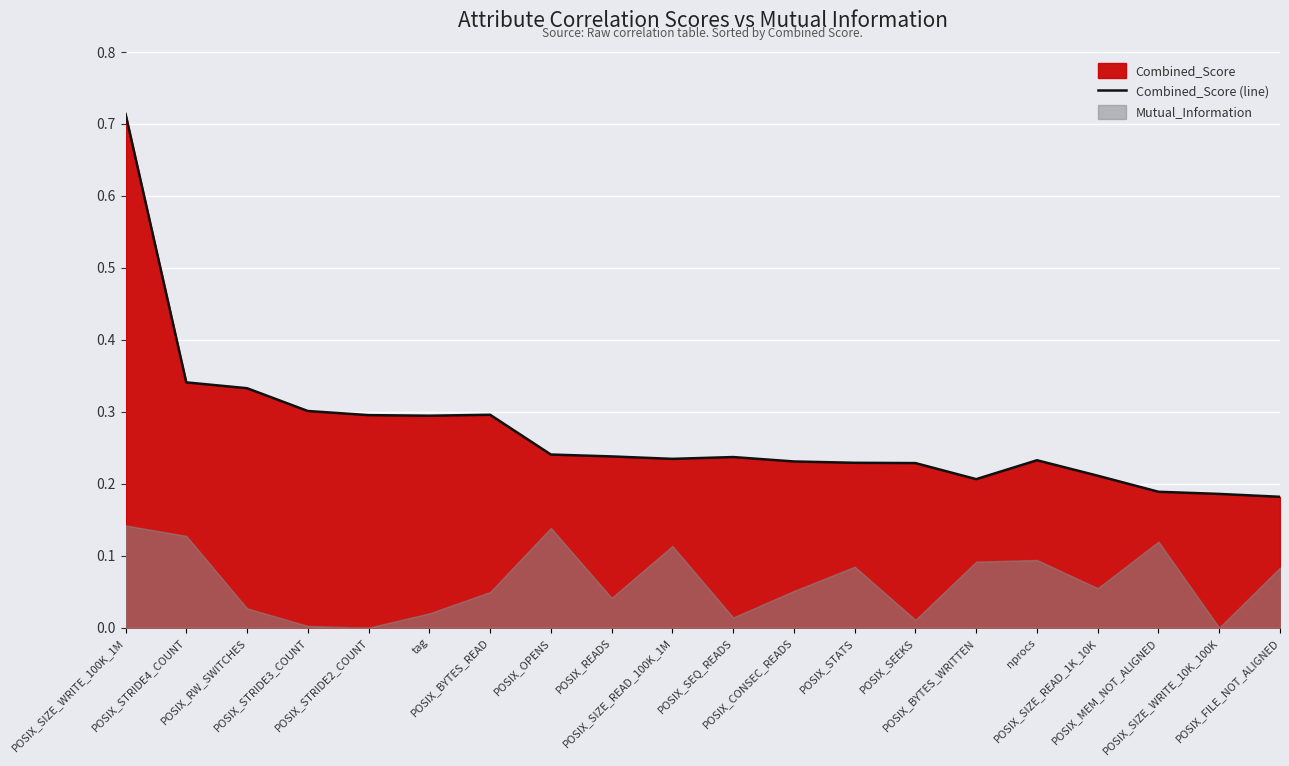

What is the label of the 7th point from the left?

POSIX_BYTES_READ